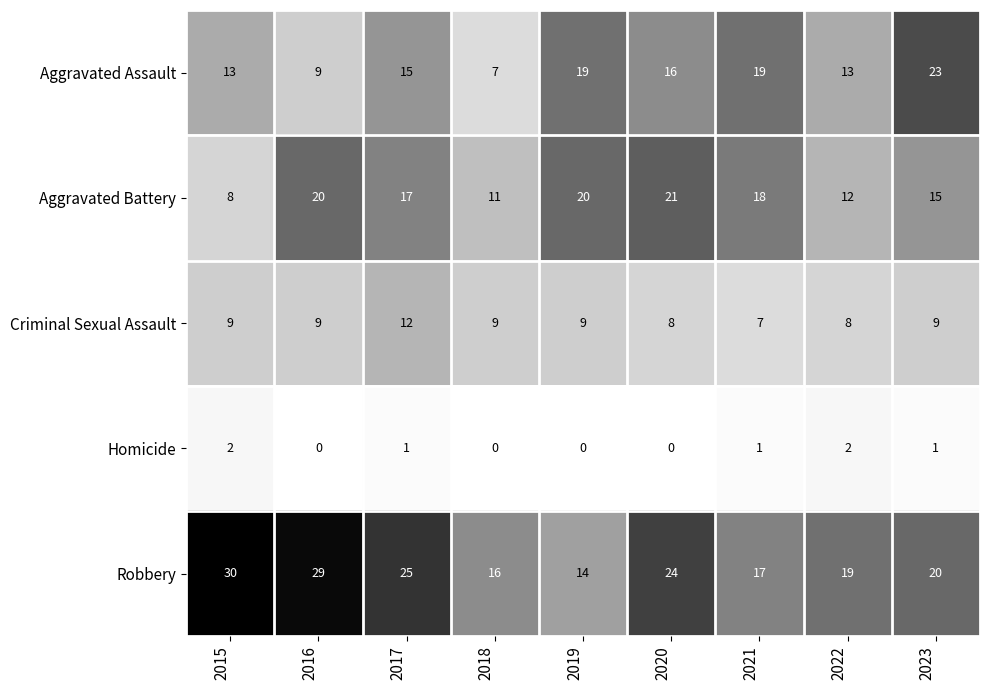

List the series in order of their peak value, lowest first.

Homicide, Criminal Sexual Assault, Aggravated Battery, Aggravated Assault, Robbery